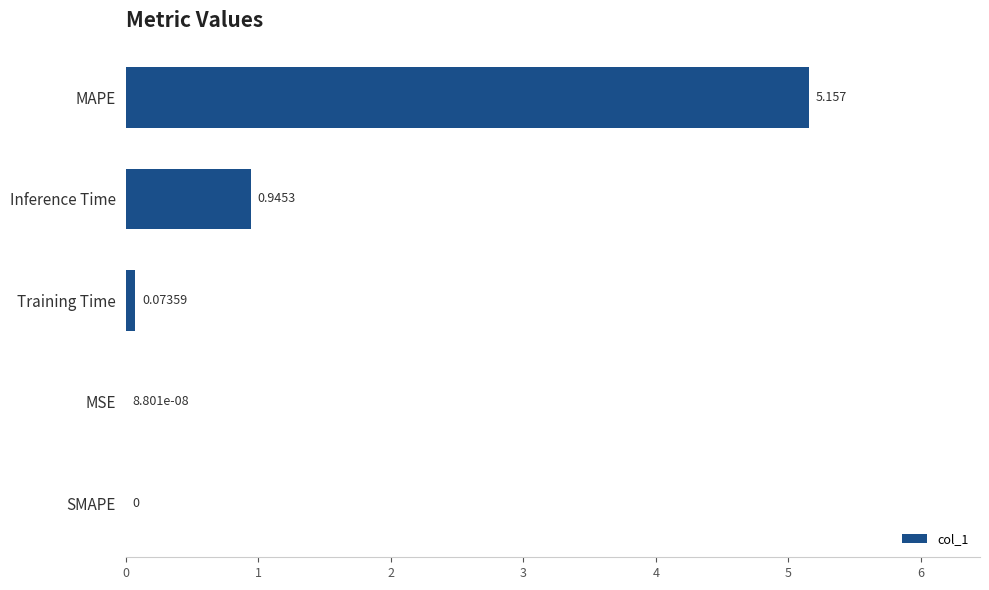

Which has a higher value, SMAPE or MAPE?

MAPE